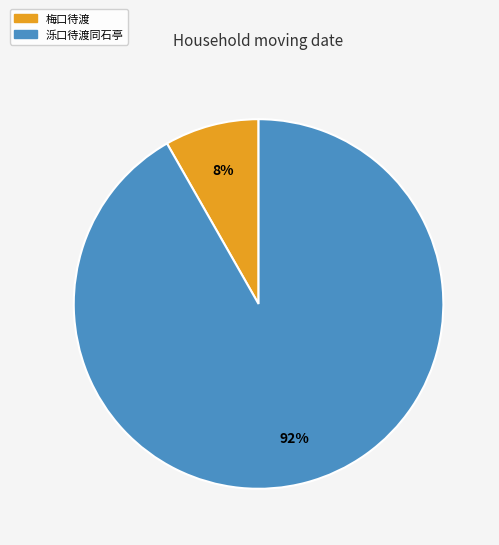

True or false: 泺口待渡同石亭 accounts for 92% of the total.

True